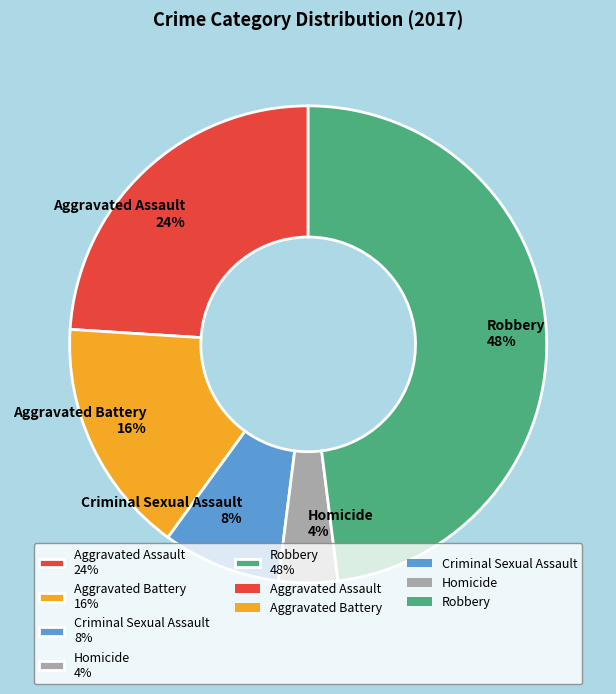

Is it true that Robbery is 40% of the pie?

False